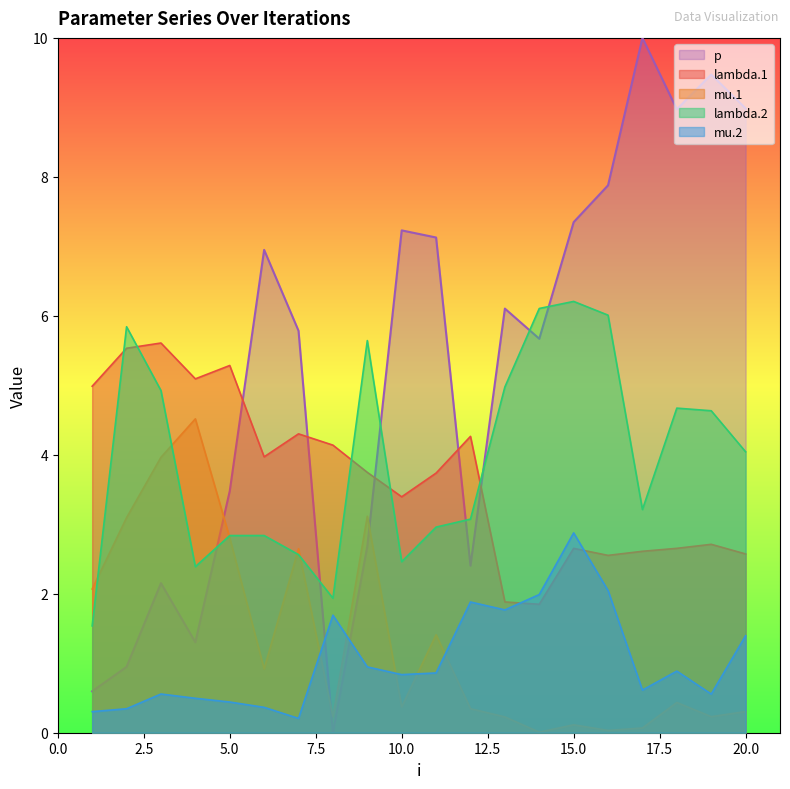

Where does the p series first go above 6?

6